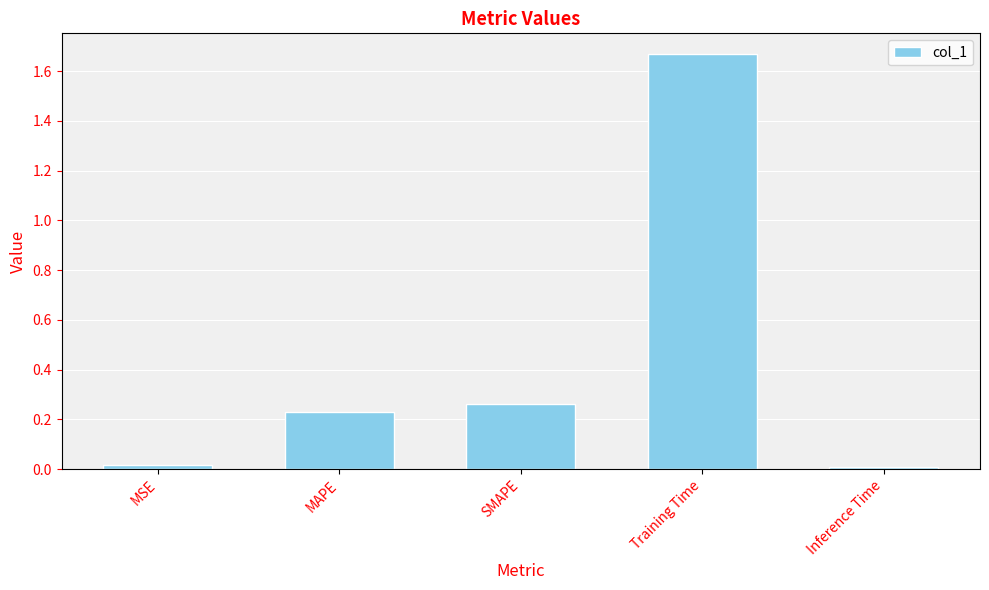

What is the average value?

0.4